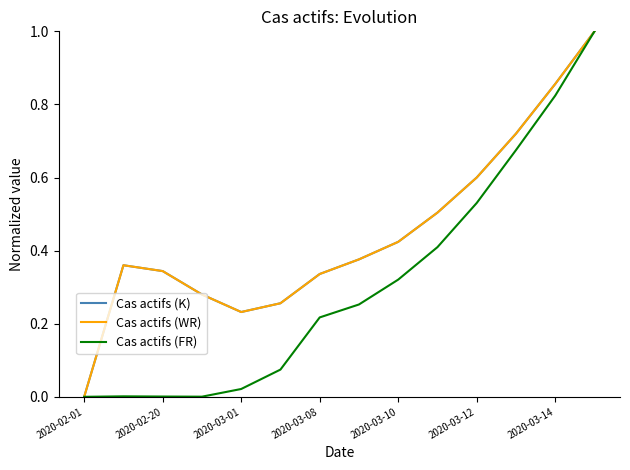

Rank the series by their maximum value, from lowest to highest.

Cas actifs (K), Cas actifs (WR), Cas actifs (FR)